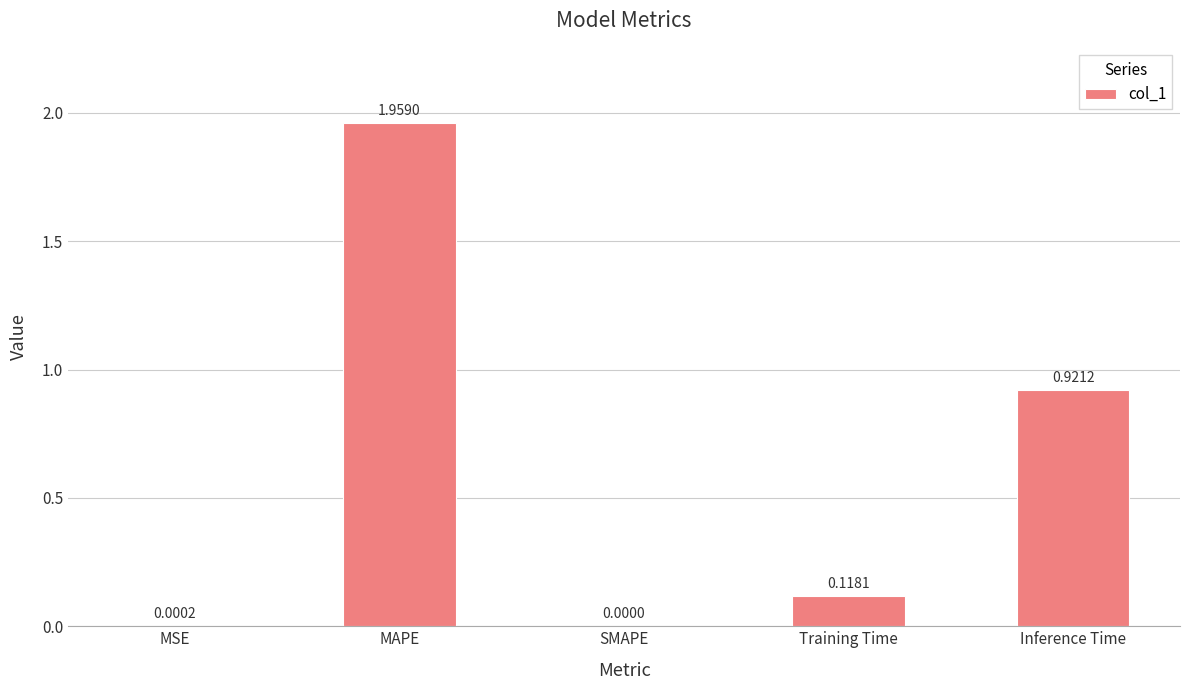

What is the sum of all values?

3.0